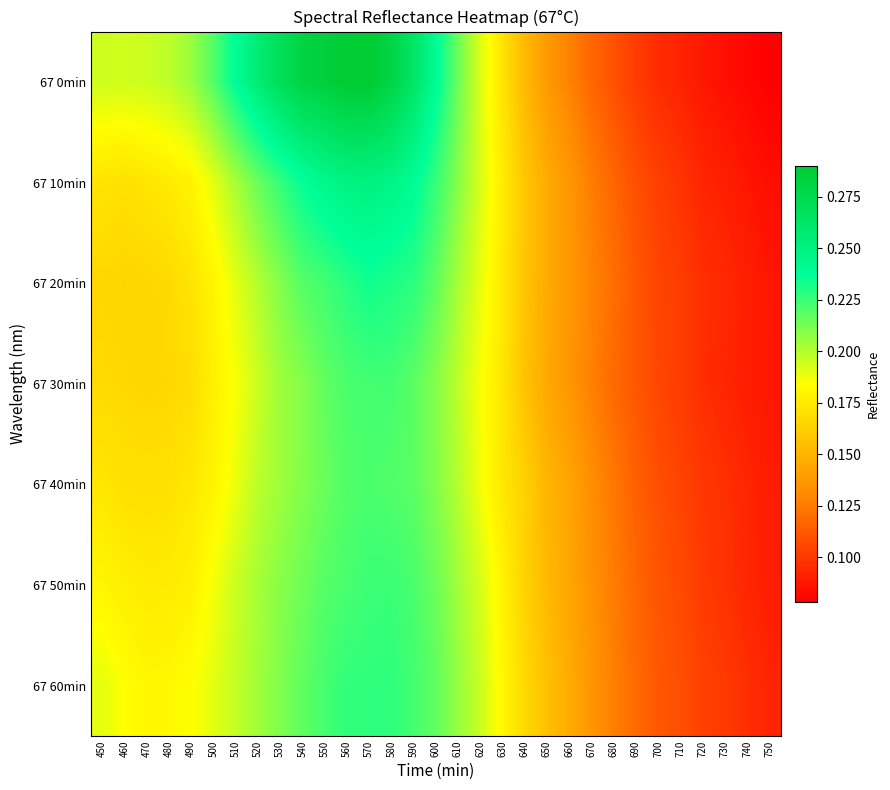

Rank the series at 620 from highest to lowest value.

67 60min, 67 50min, 67 10min, 67 0min, 67 20min, 67 40min, 67 30min